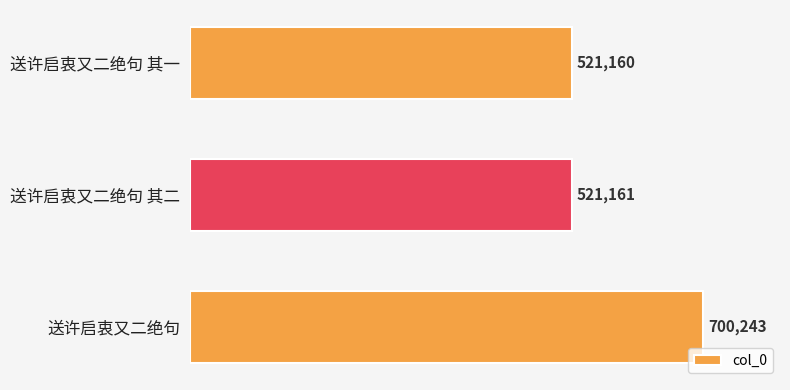

How many values are below 521161?

1